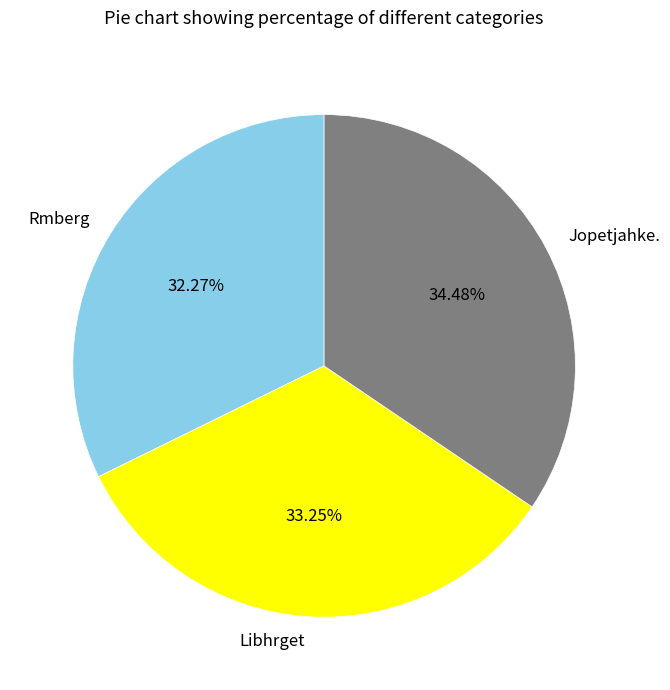

Is there a majority slice in this chart?

No